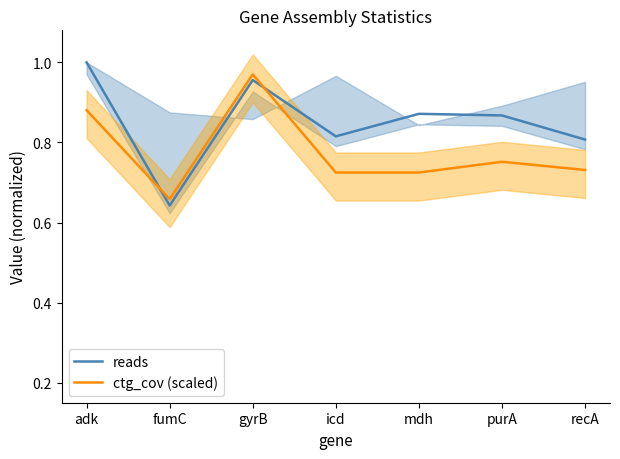

At which category does reads reach its first local peak?

gyrB